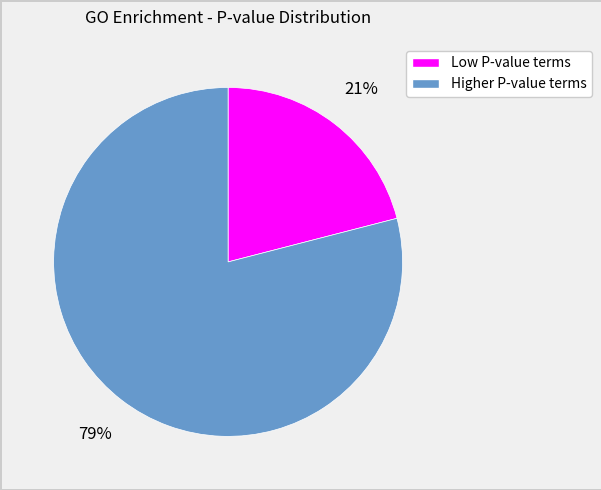

To the nearest percent, what is the average slice percentage?

50%